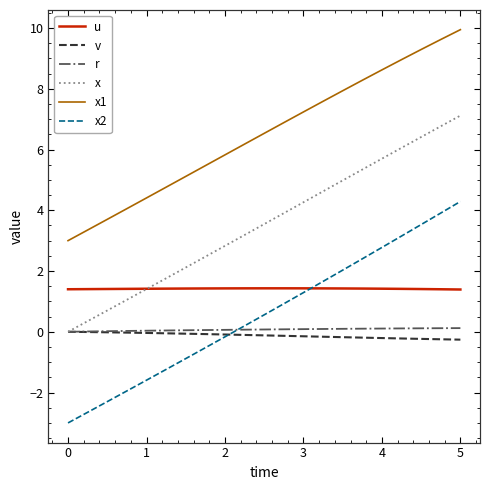

What is the sum of all v values?

-2.6